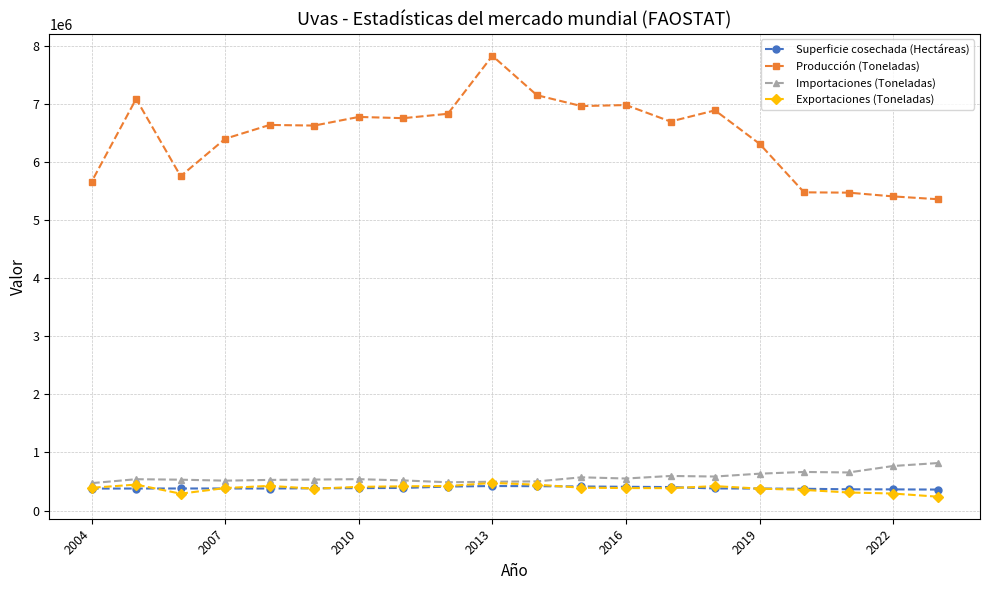

What is the average value of the Superficie cosechada (Hectáreas) series?

387464.5